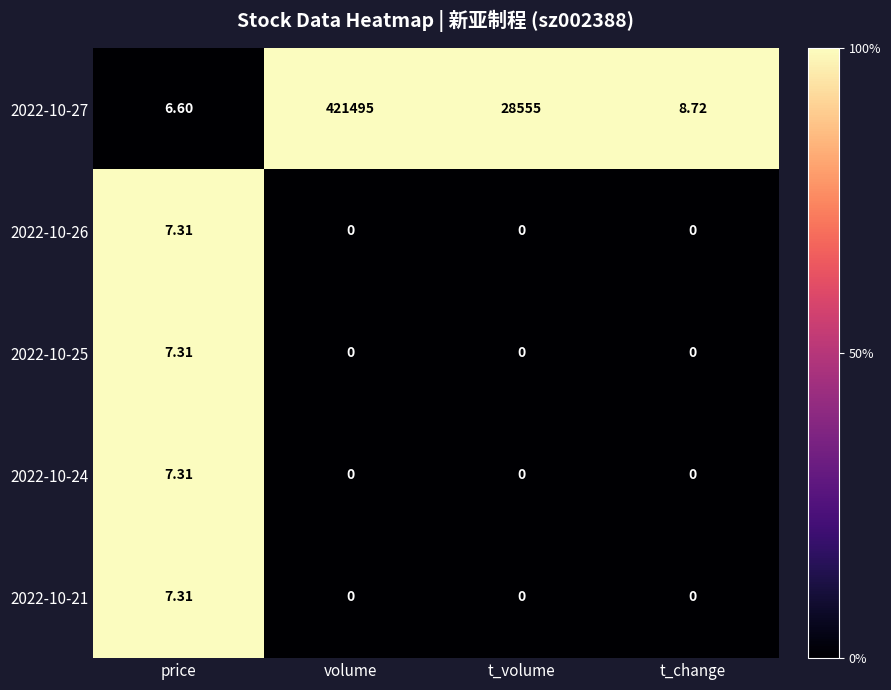

Which series has the widest spread of values?

2022-10-27